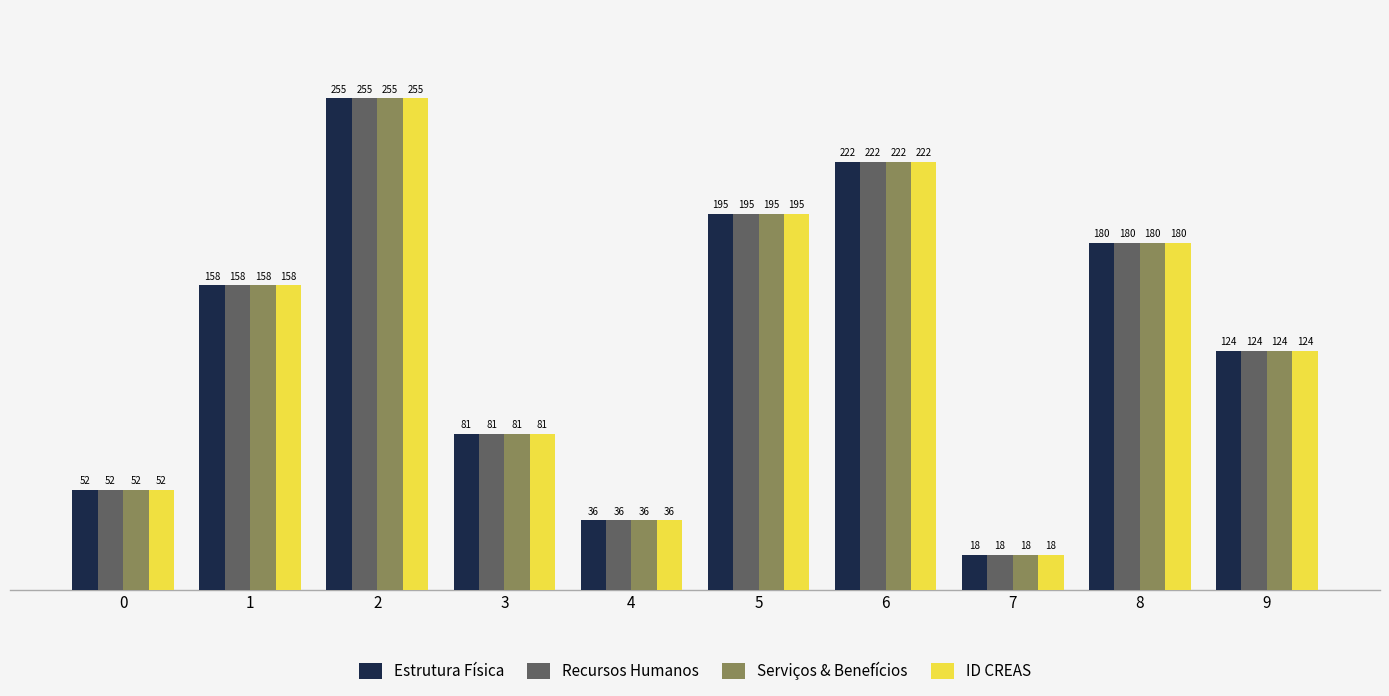

What is the sum of all Recursos Humanos values?

1321